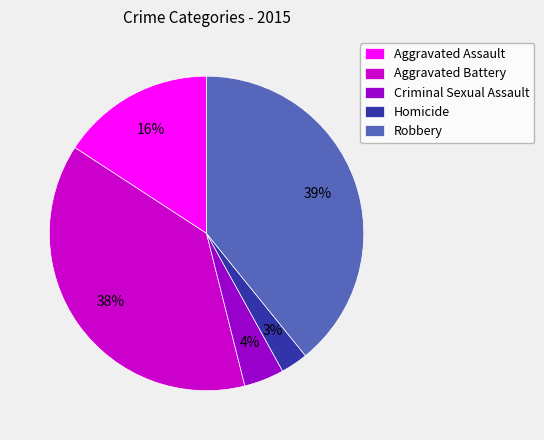

Count the number of slices in the pie.

5